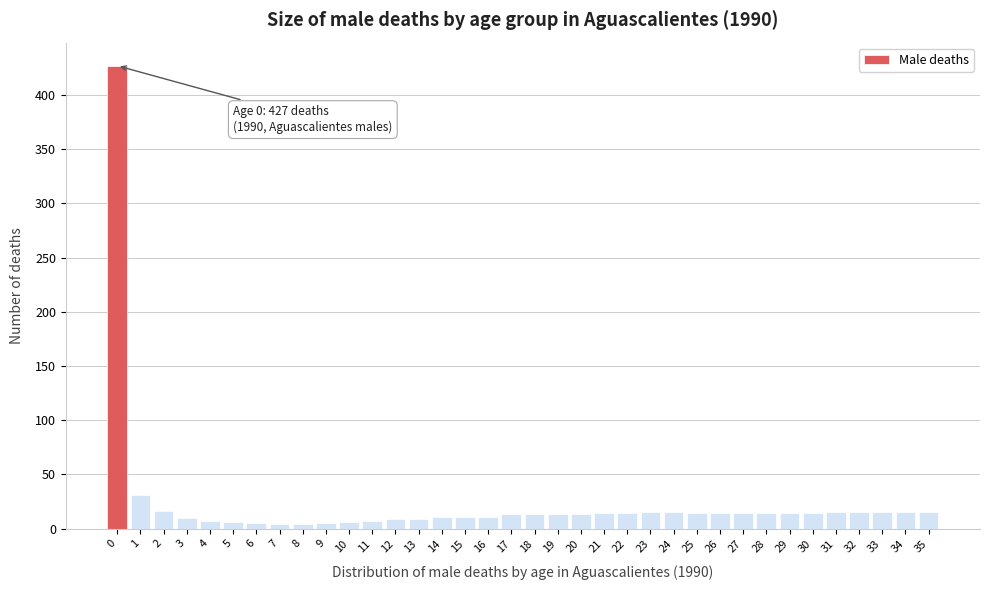

What is the sum of all values?

848